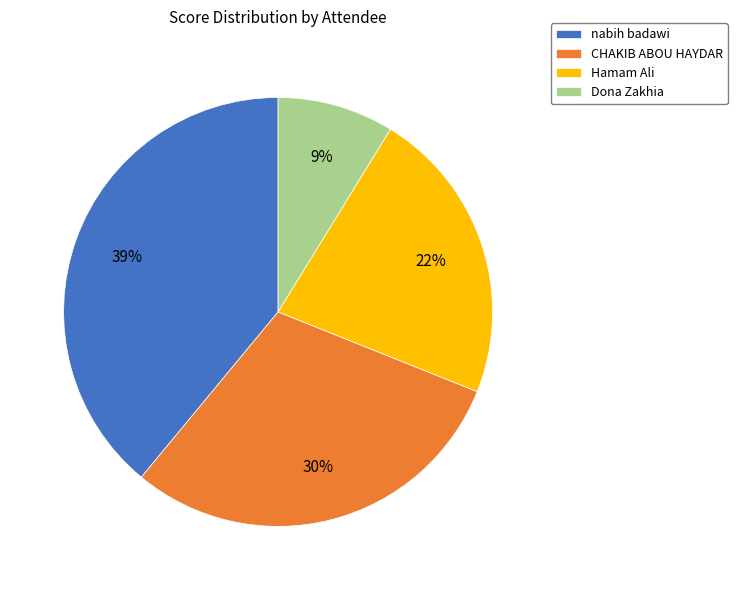

Do CHAKIB ABOU HAYDAR and Hamam Ali together represent more than half of the pie?

Yes